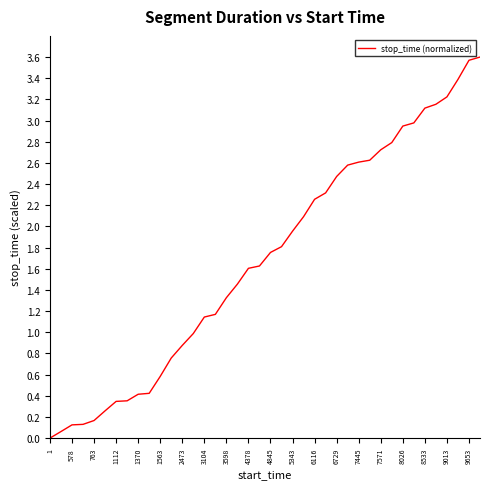

What is the difference between the maximum and minimum values?

3.6